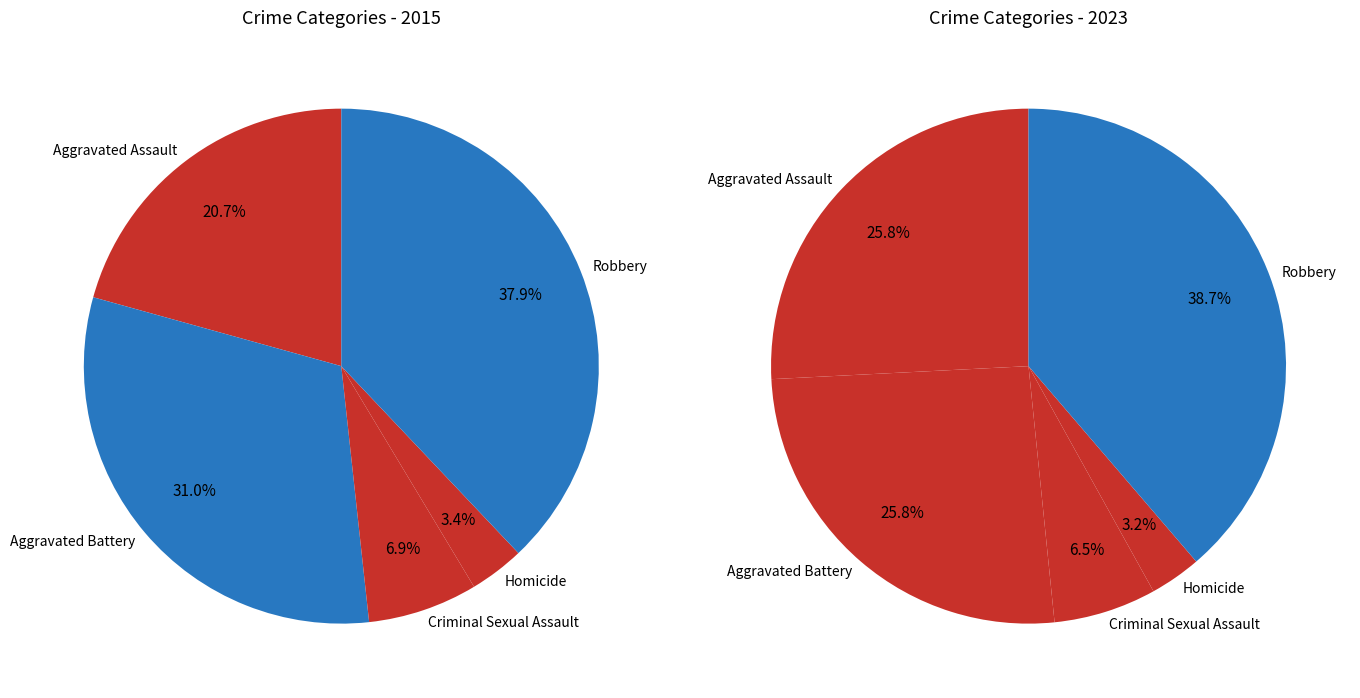

Is there a majority slice in this chart?

No